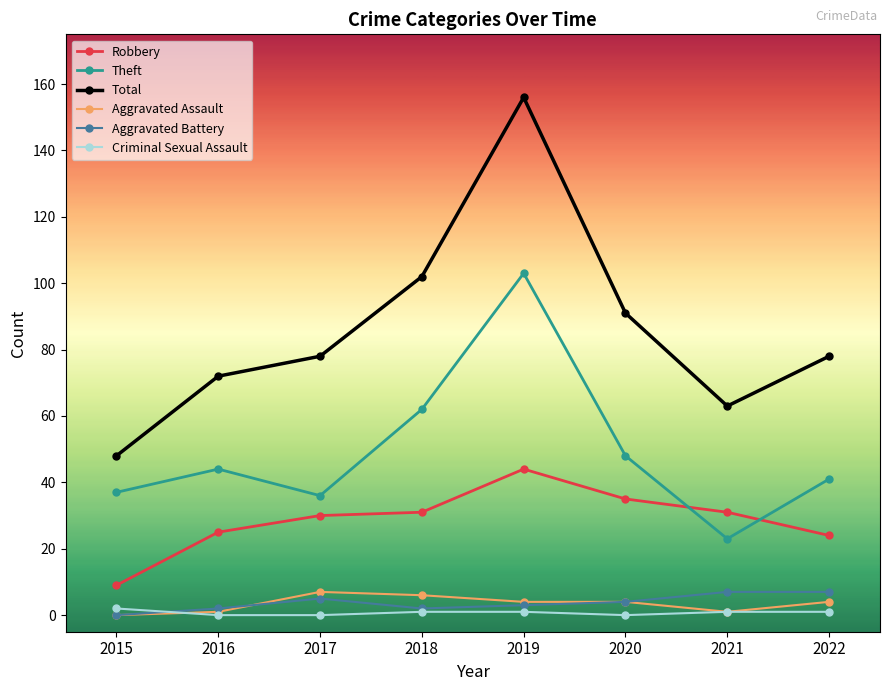

Between 2016 and 2020, which series saw the biggest shift?

Total